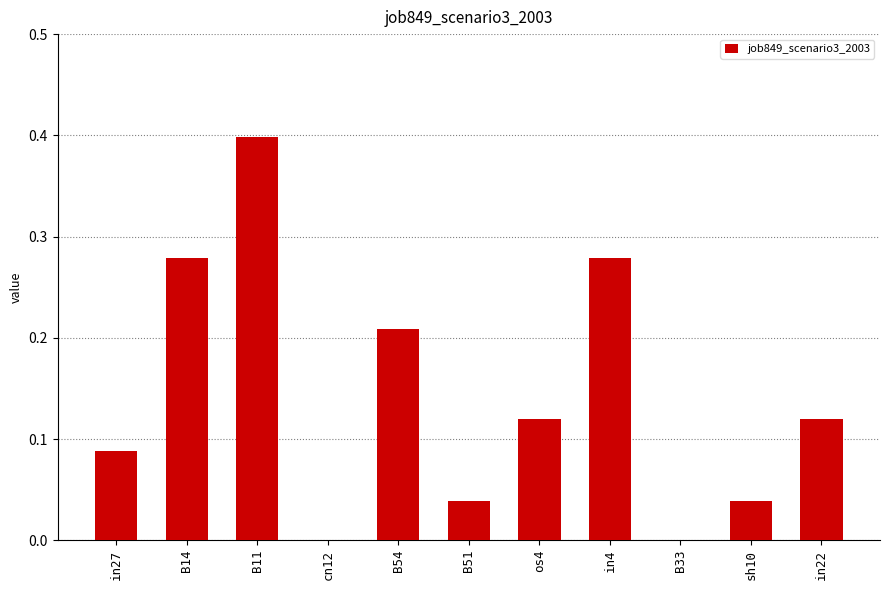

How many distinct data groups are displayed?

1